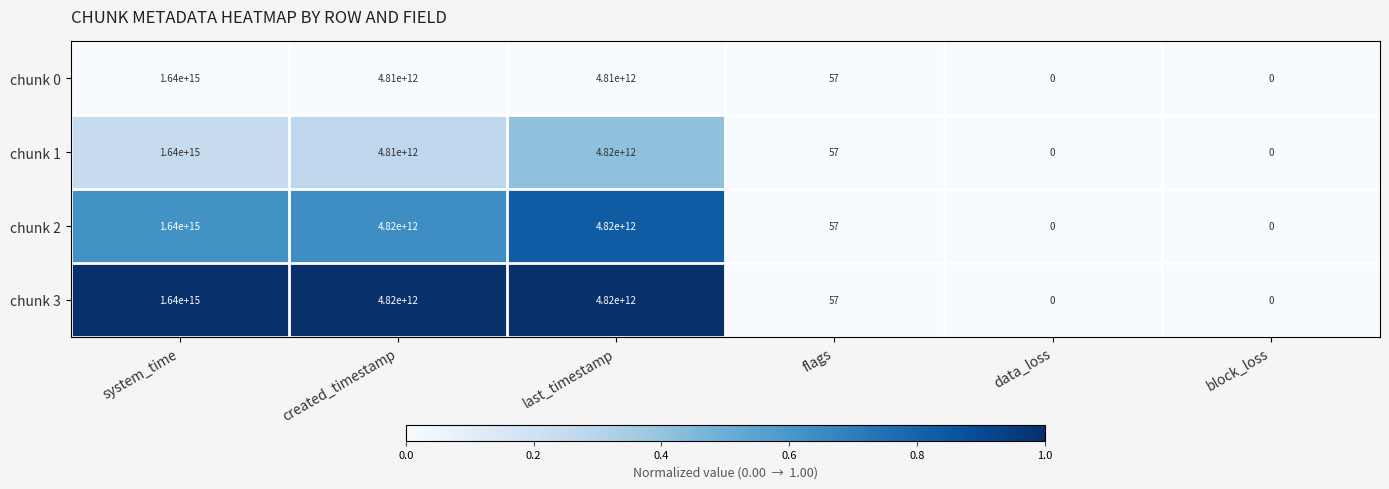

At which category is the sum across all series the highest?

system_time